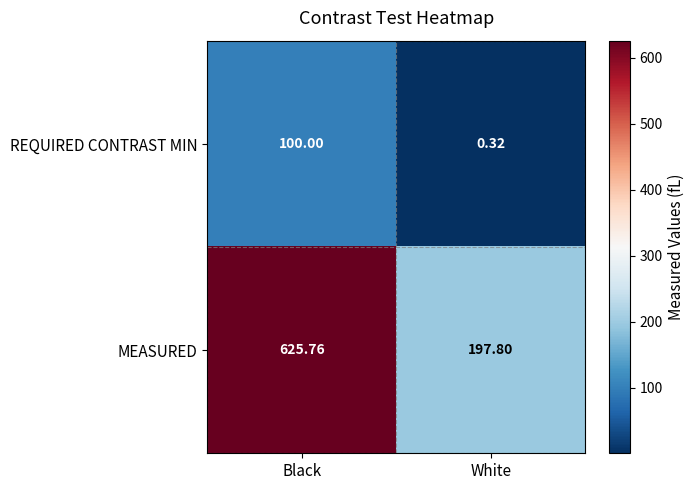

Rank the categories by MEASURED value from lowest to highest.

White, Black